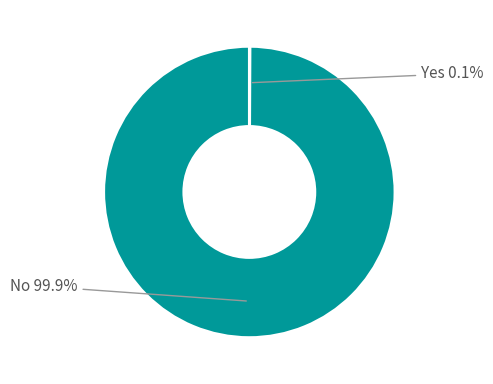

Does any single category account for the majority?

Yes